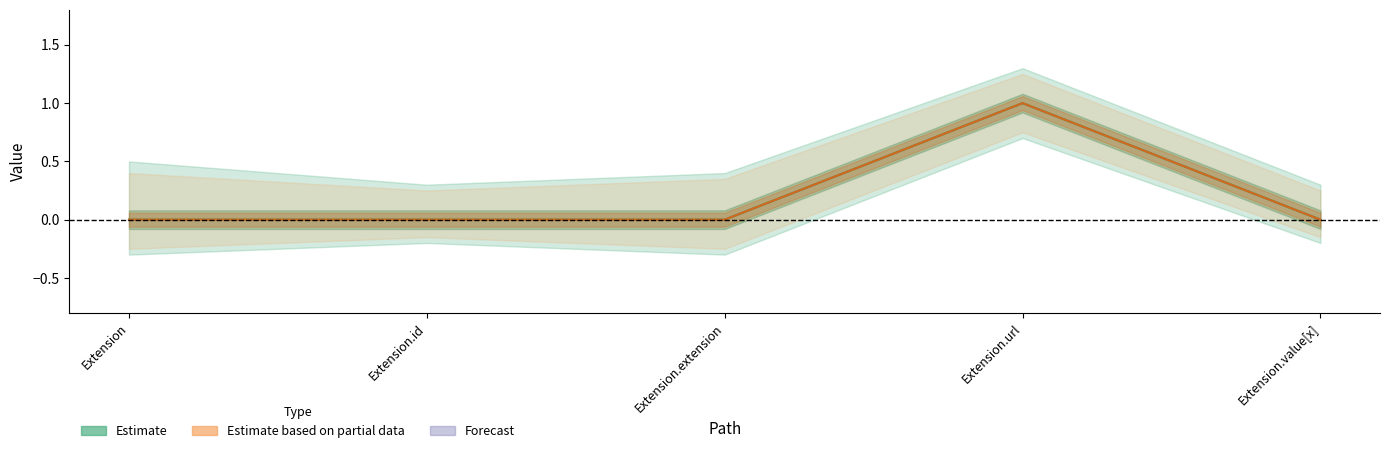

Reading left to right, what are all the values shown in this chart?

Min: 0	0	0	1	0
Base Min: 0	0	0	1	0